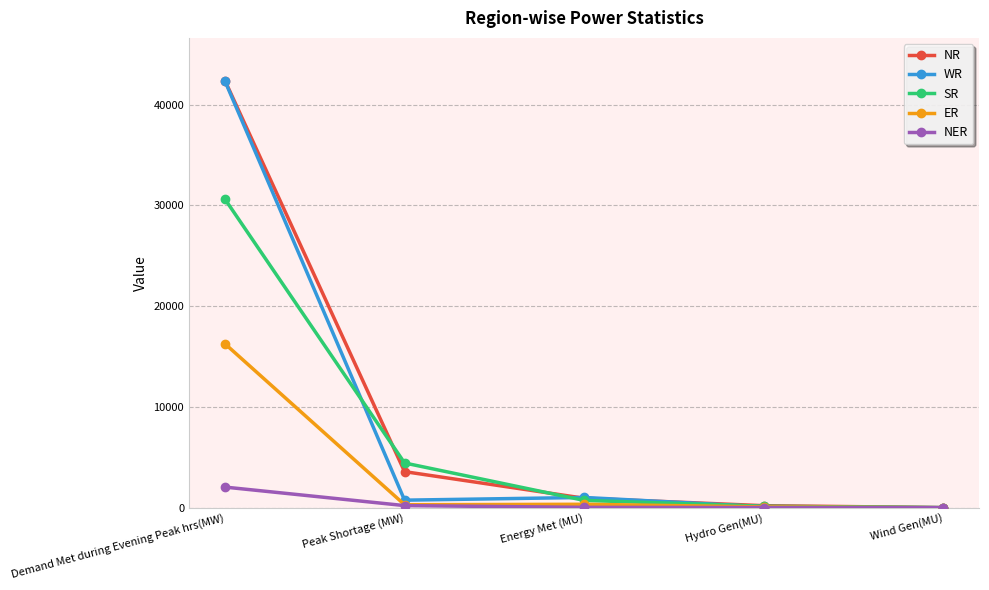

Which series has the largest total across all categories?

NR